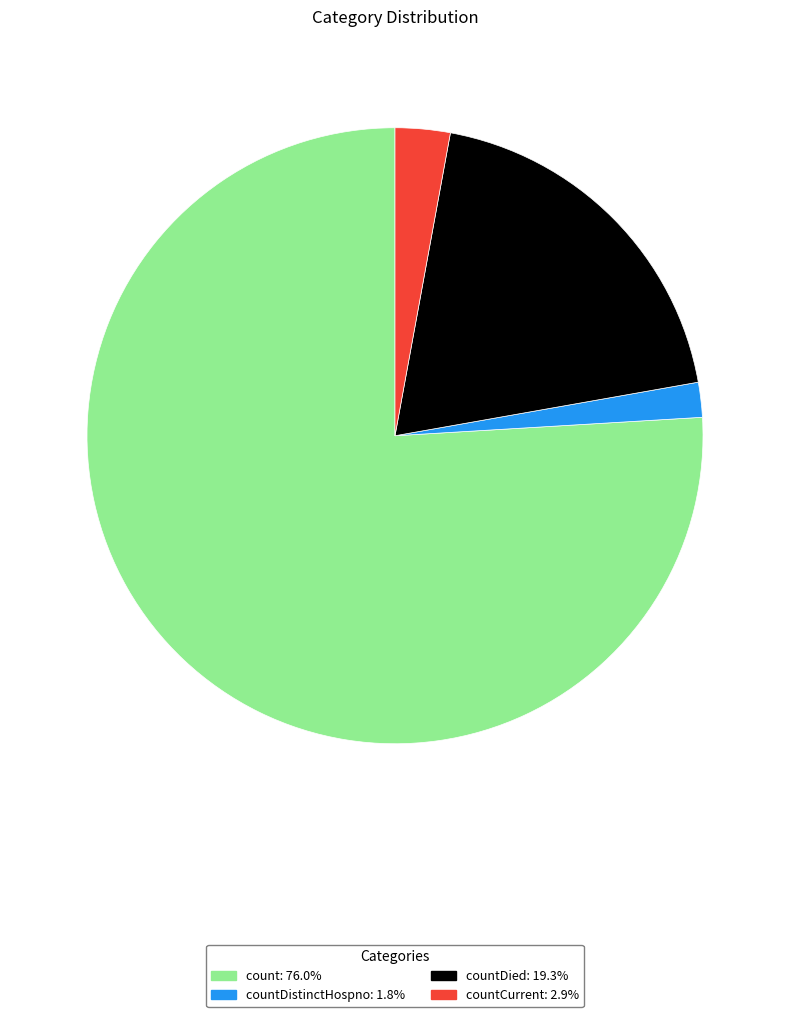

What is the ratio of the value at countDistinctHospno: 1.8% to the value at countCurrent: 2.9%?

0.6